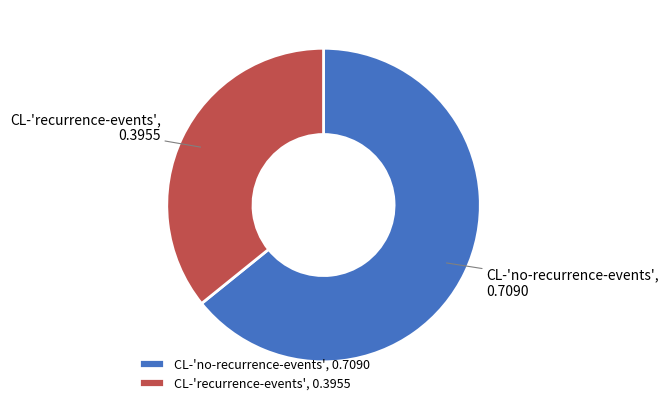

True or false: CL-'no-recurrence-events' accounts for 64% of the total.

True